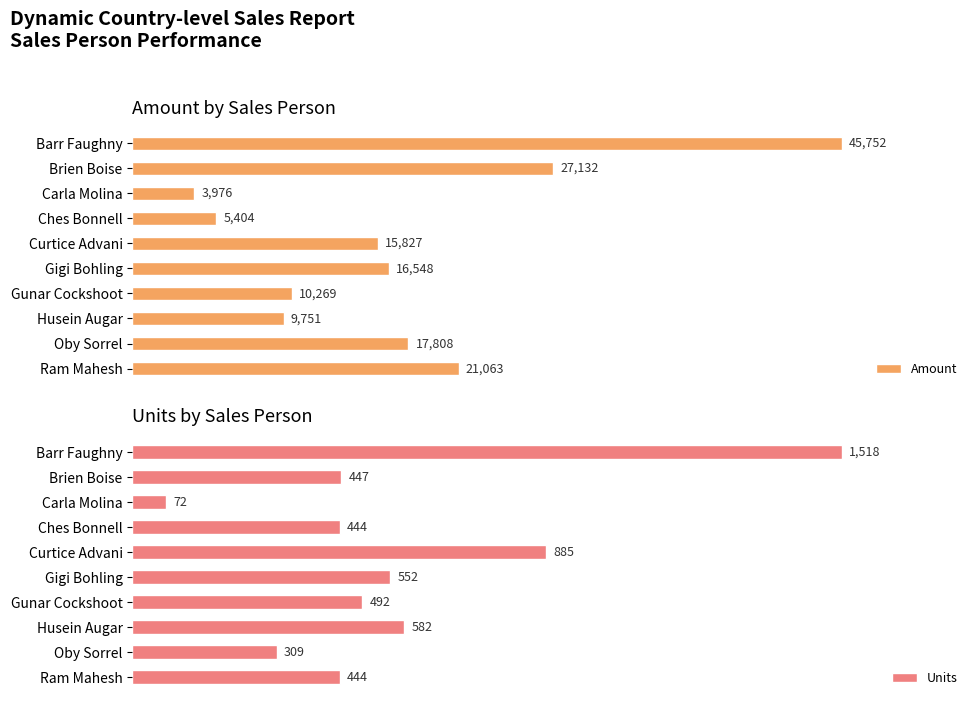

Does the chart contain any negative values?

No